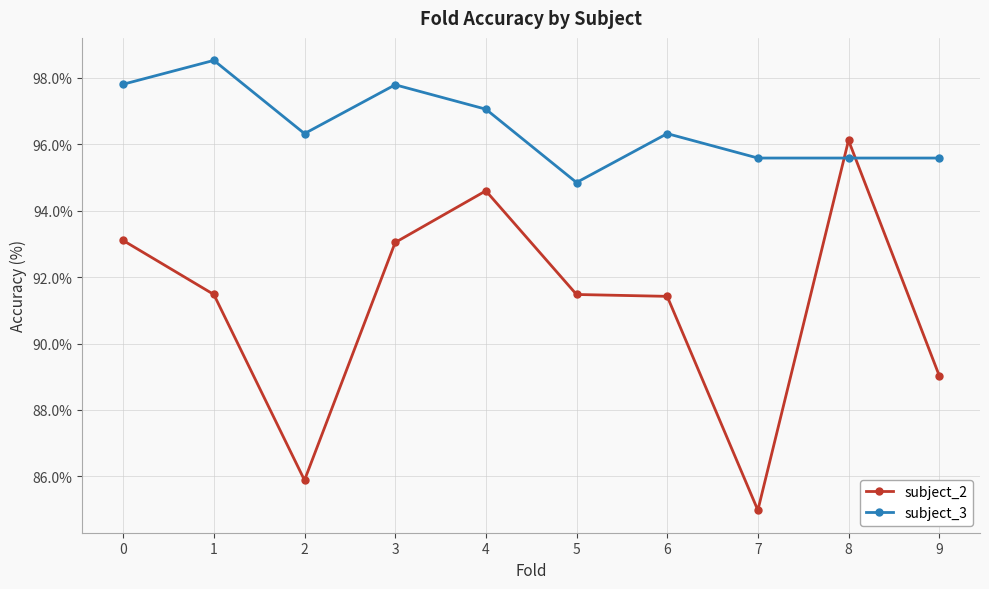

What is the sum of all subject_3 values?

965.5